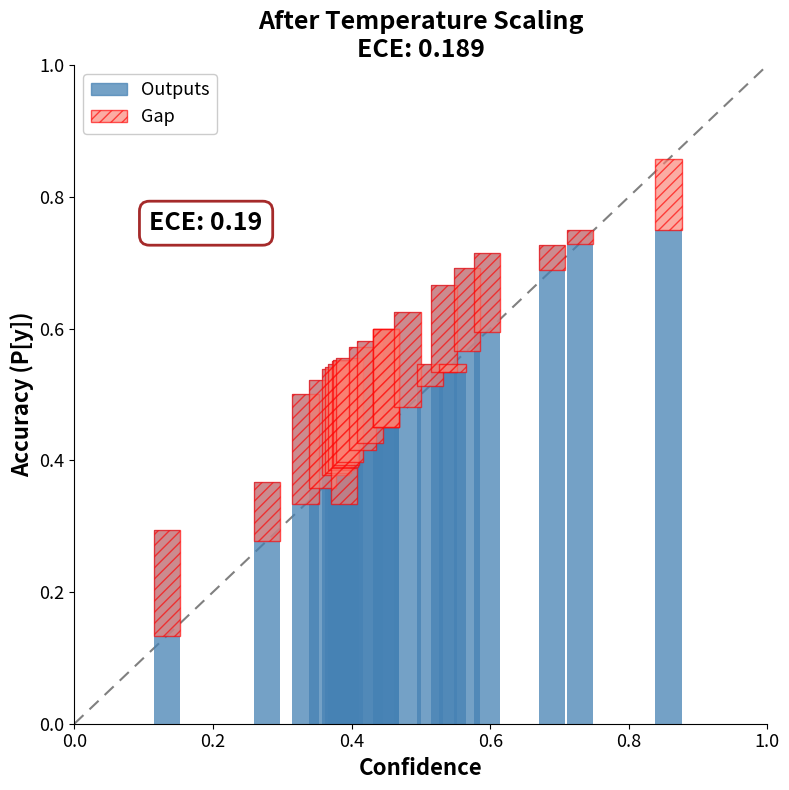

What is the average value of the accuracy series?

0.6